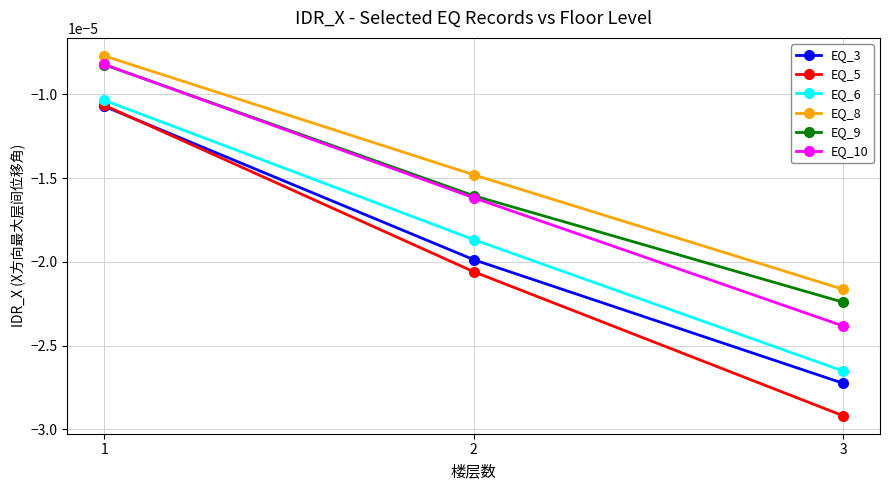

Is the value of EQ_3 at 3 greater than the value of EQ_8 at 3?

No